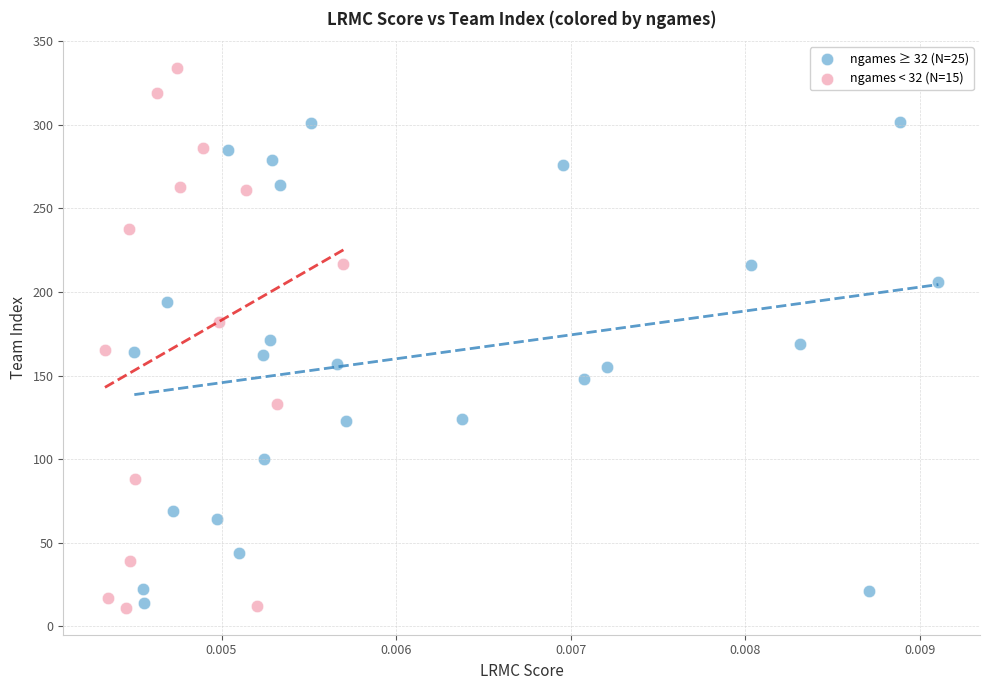

Which series contains the highest Y value?

ngames < 32 (N=15)